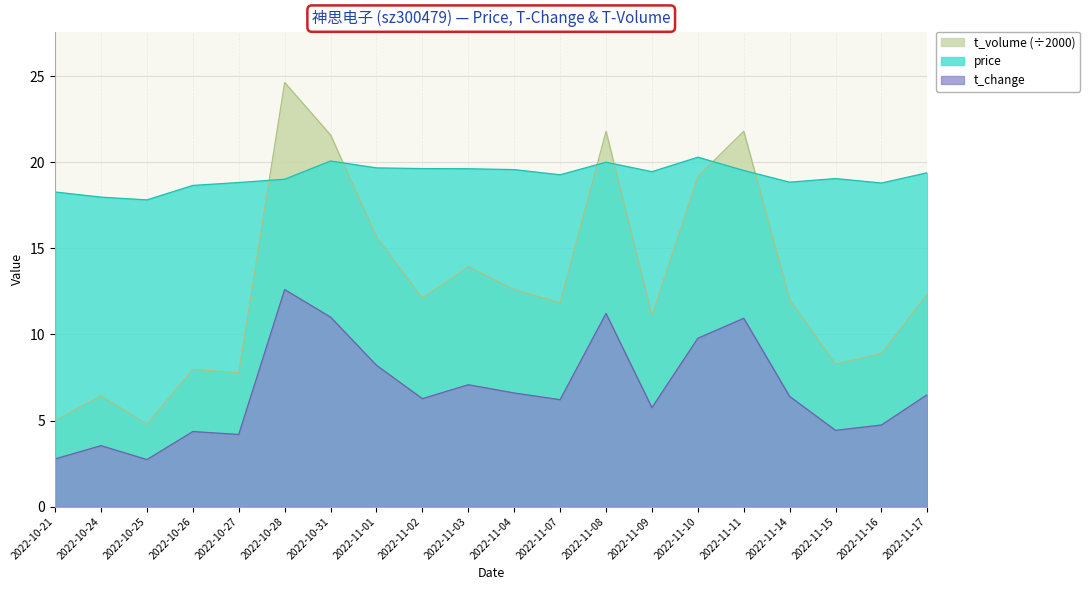

True or false: t_change and price intersect in this chart.

False